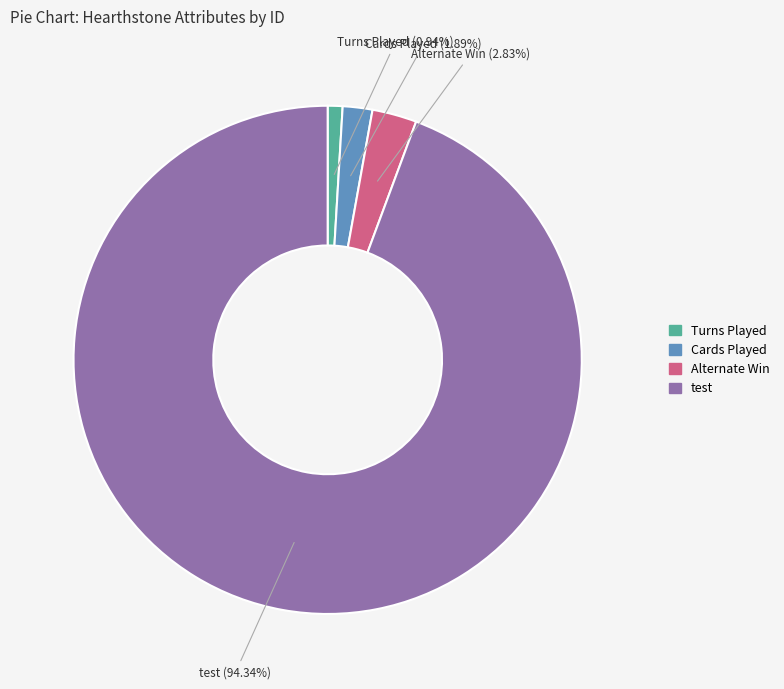

Which slice is the largest?

test